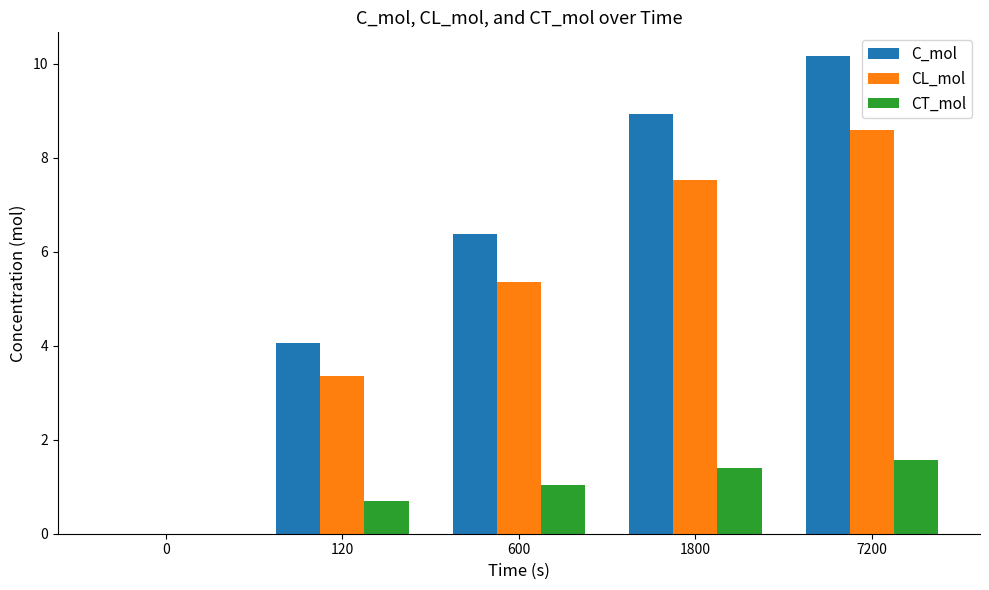

Reading right to left, what are all the values shown in this chart?

C_mol: 10.2	8.9	6.4	4.0	0.0
CL_mol: 8.6	7.5	5.3	3.3	0.0
CT_mol: 1.6	1.4	1.0	0.7	0.0